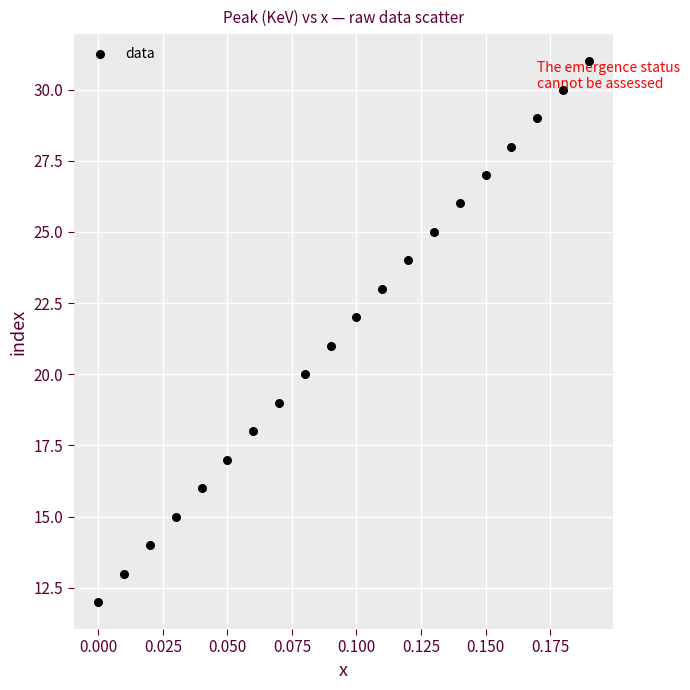

What is the range of Y values (max minus min)?

19